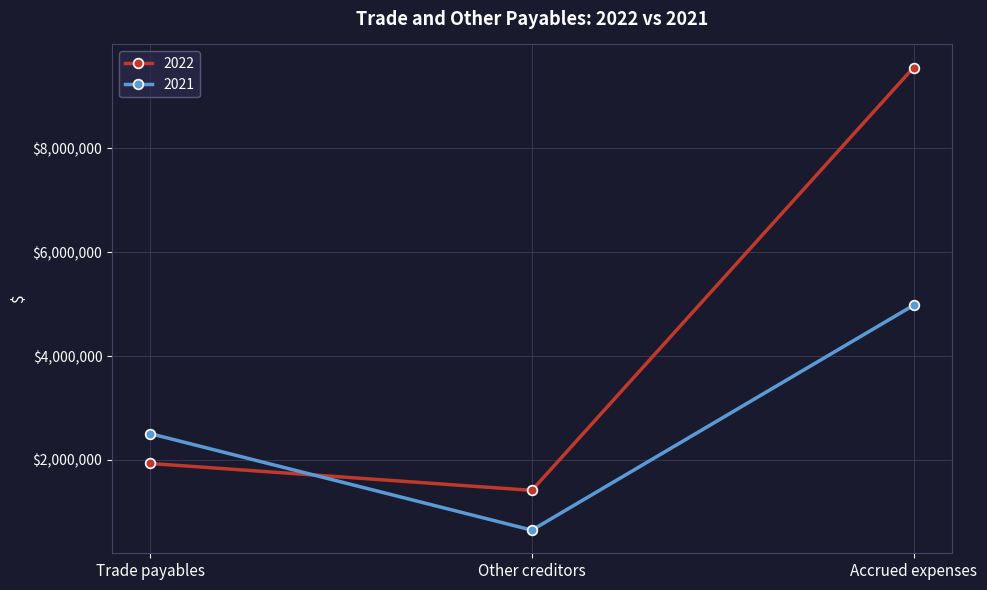

What is the average value of the 2021 series?

2710971